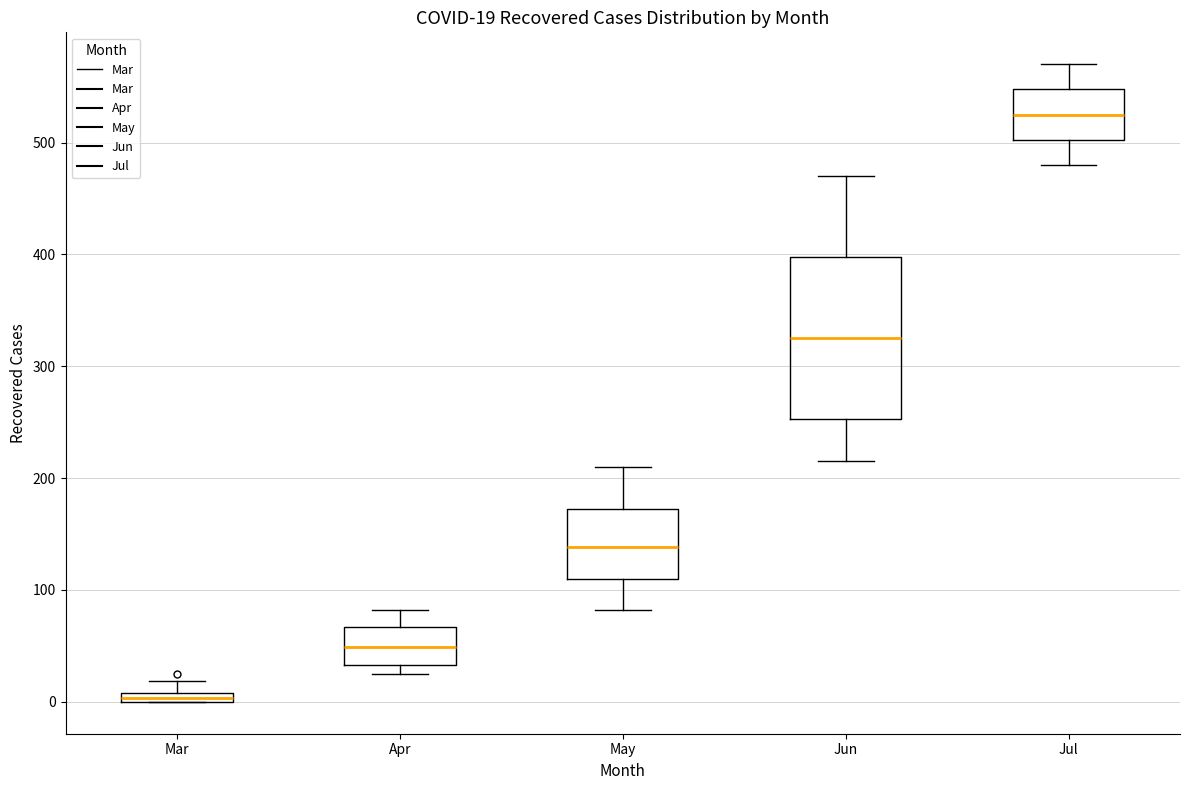

Which box has the lowest median line?

Mar